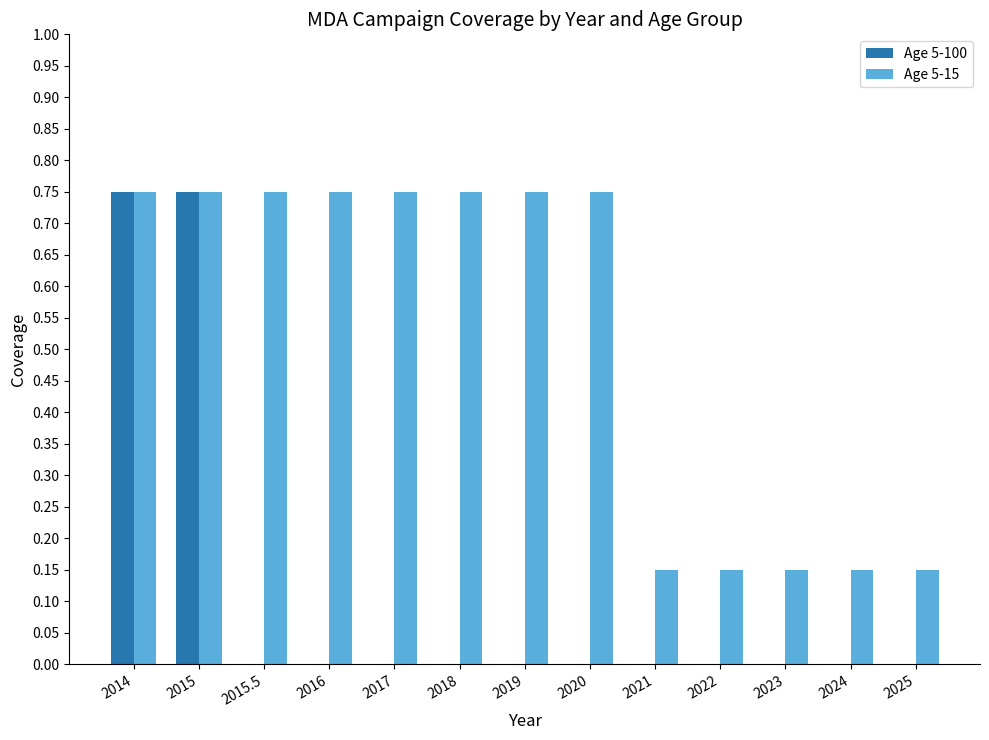

What is the sum of the Age 5-15 values at 2020 and 2024?

0.9